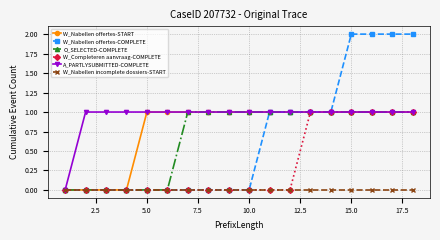

Which series has the widest spread of values?

W_Nabellen offertes-COMPLETE